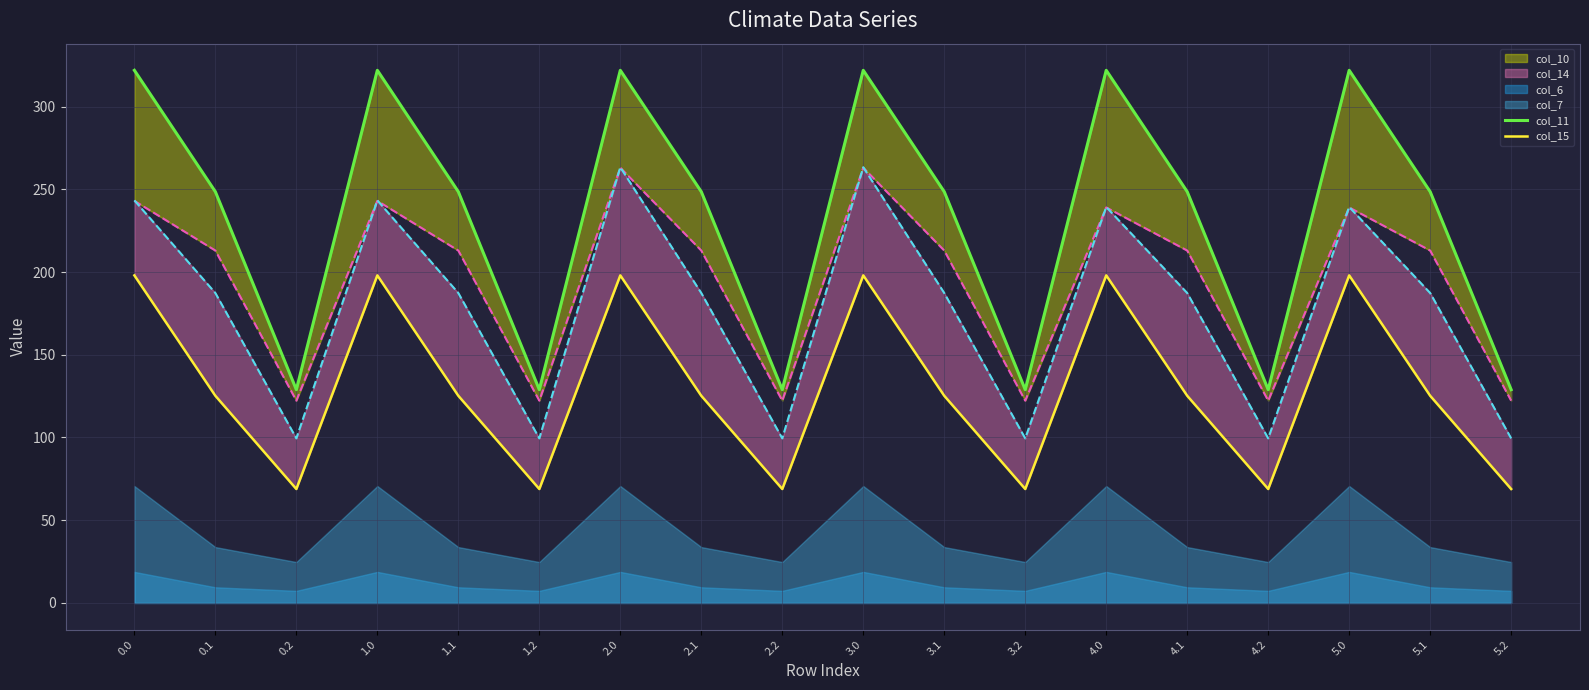

How many interior local peaks does the col_15 series have?

5